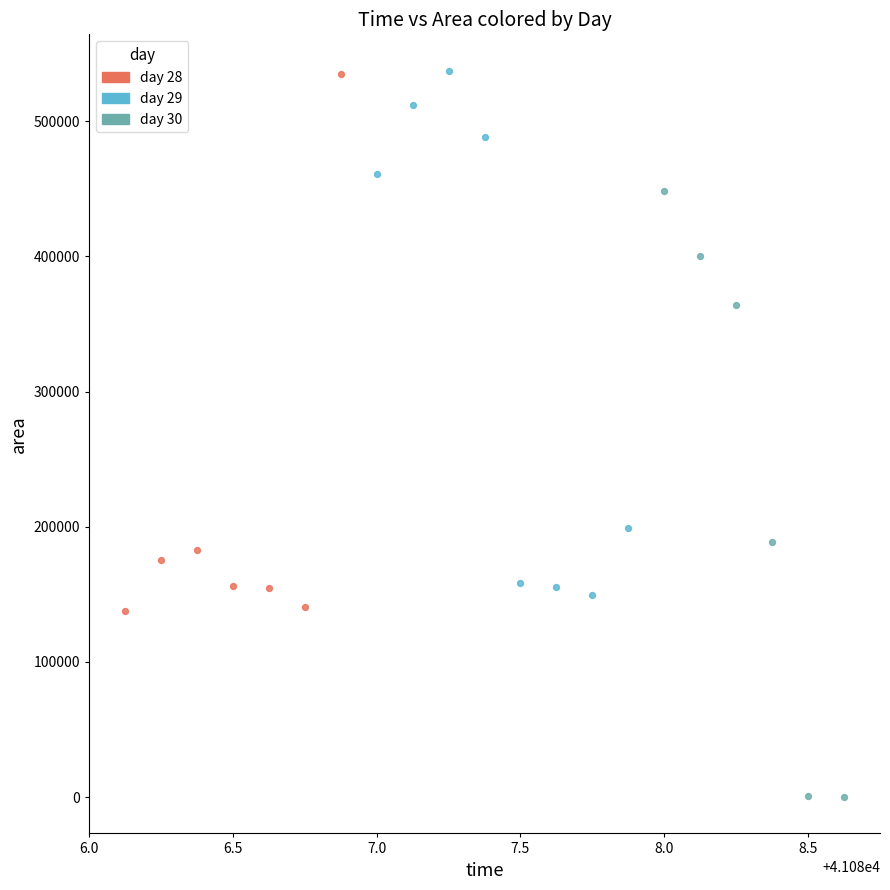

Which series contains the lowest Y value?

day 30